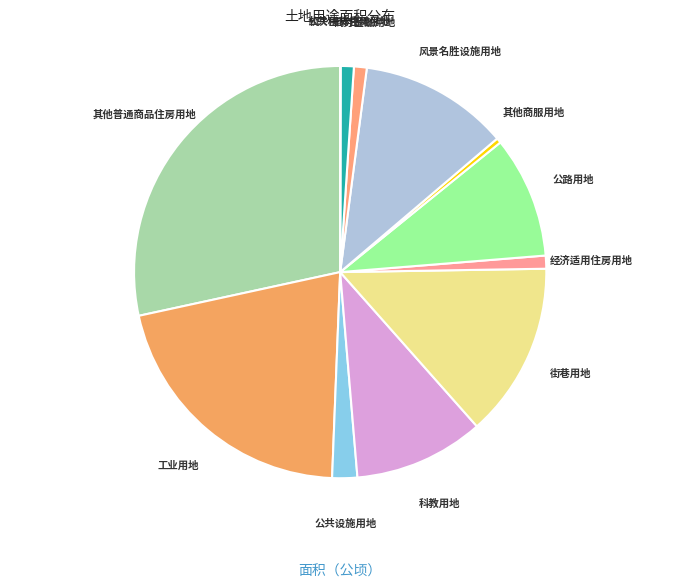

True or false: 公共设施用地 accounts for 2% of the total.

True